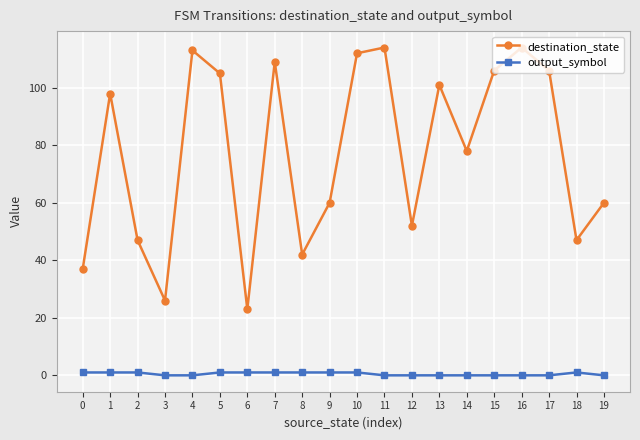

What is the difference between the second highest and minimum values in the destination_state series?

91